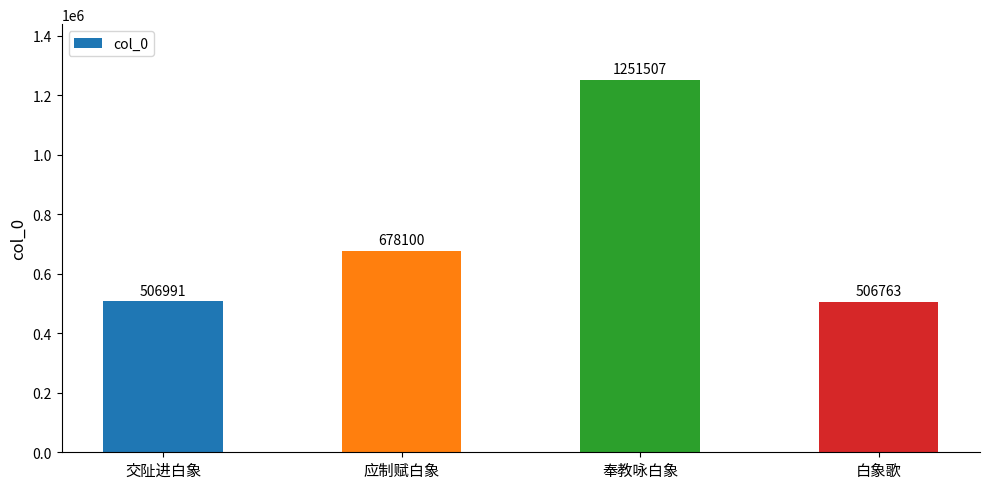

Where is the data nearest to the value 879135?

应制赋白象